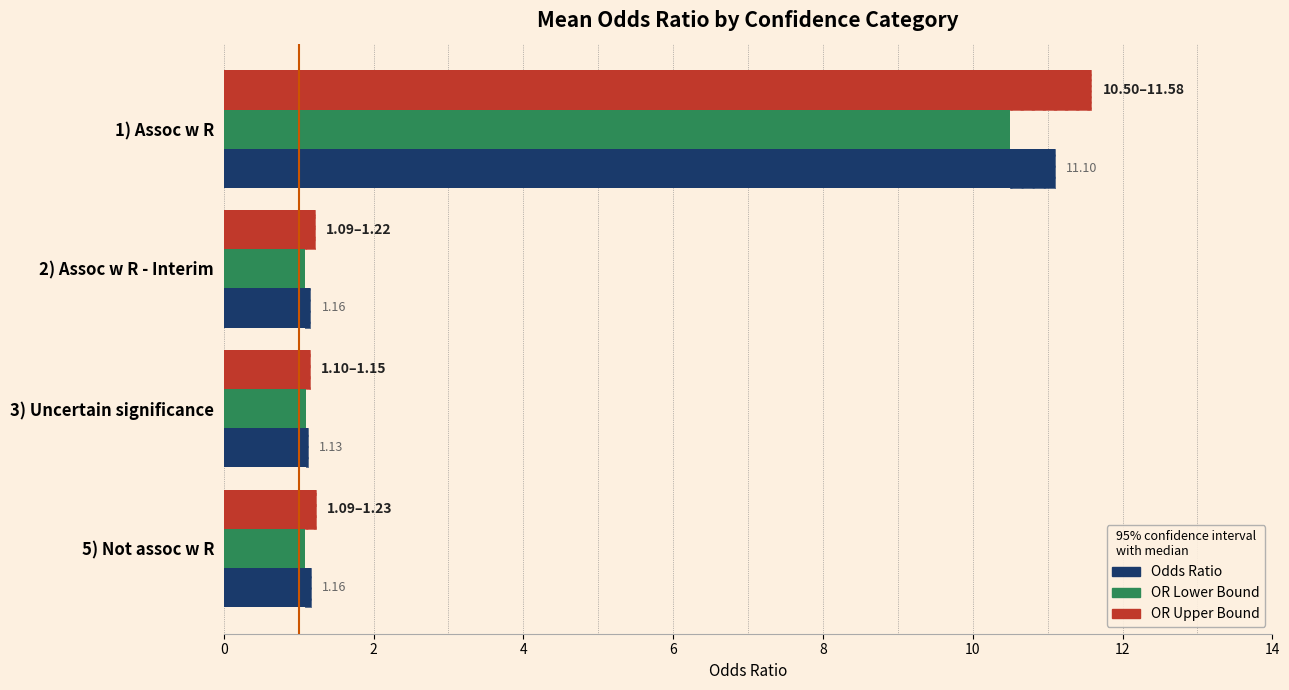

Between 1) Assoc w R and 2) Assoc w R - Interim, which series saw the biggest shift?

OR_UB